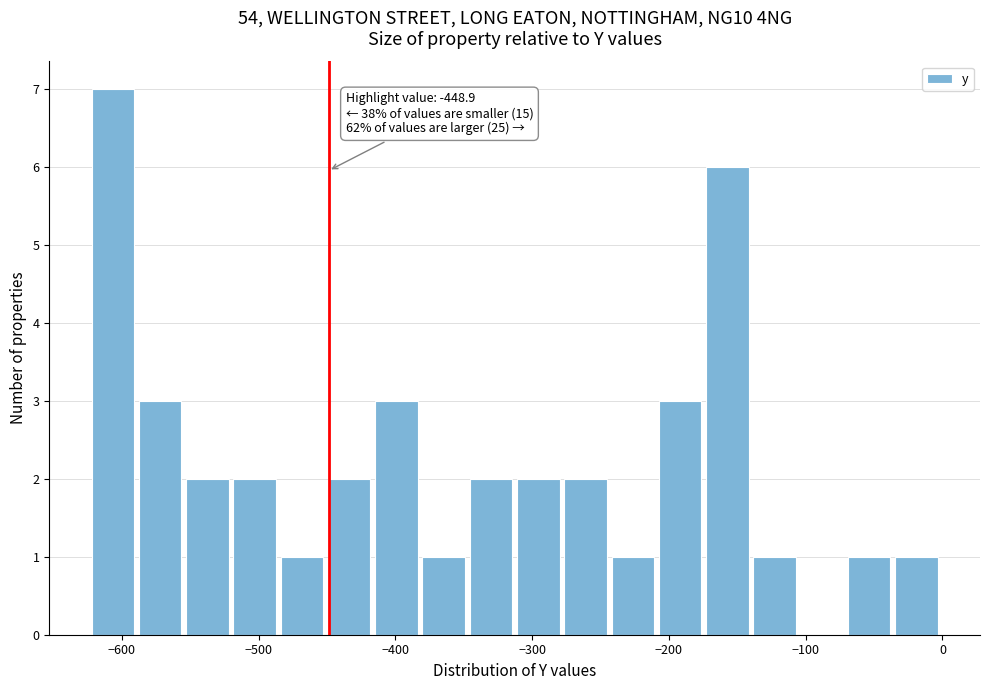

Read against the x-axis, roughly where is the centre of the tallest bar?

-610